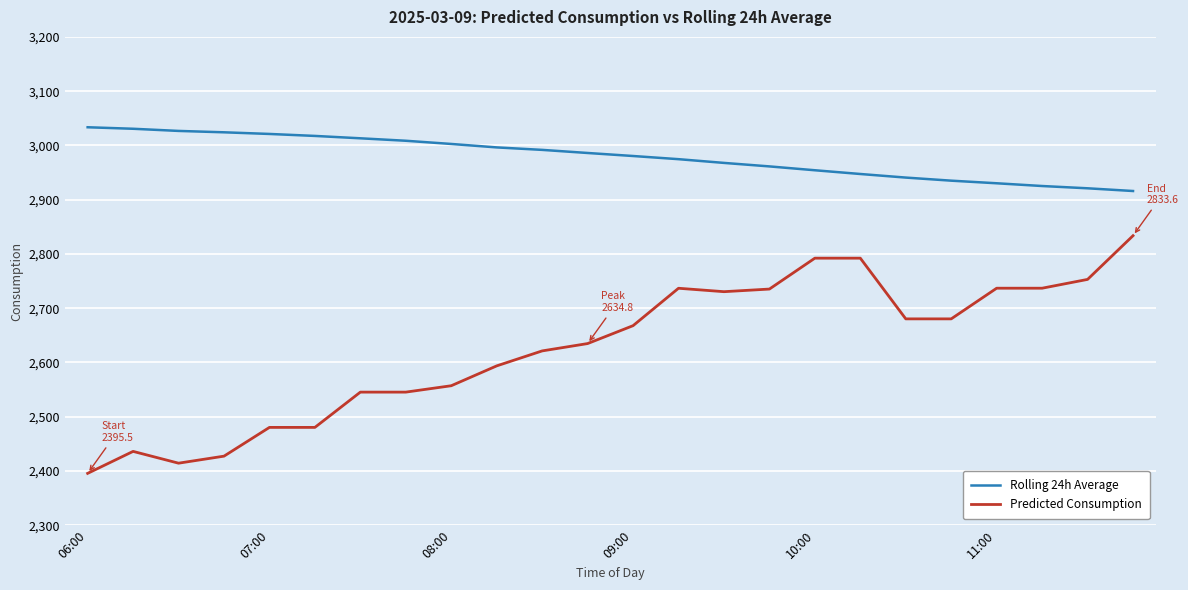

Which series has the widest spread of values?

Predicted Consumption